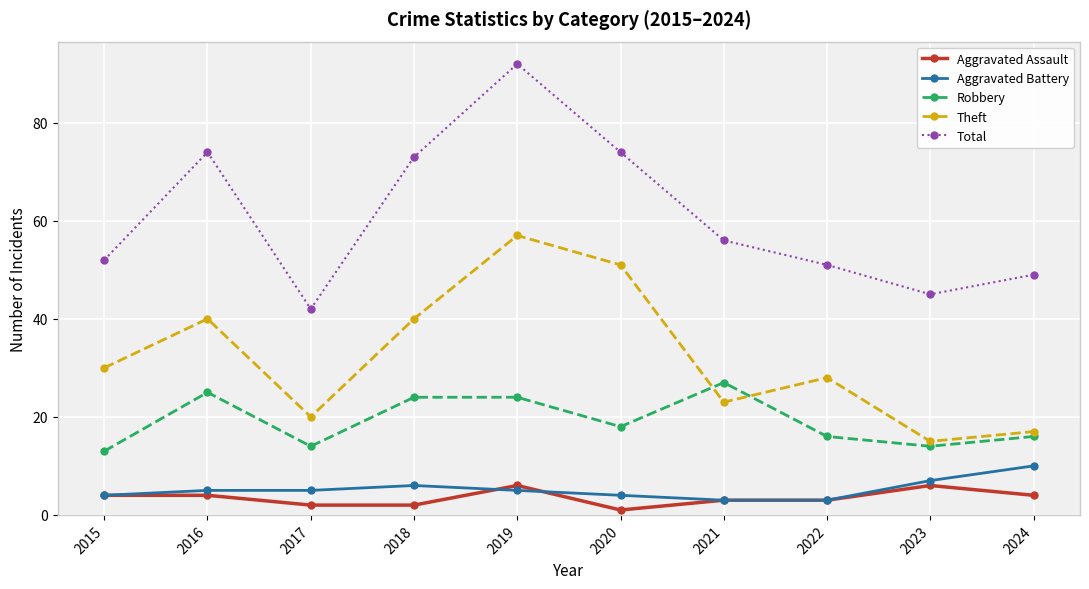

Reading left to right, list all the values displayed in this chart.

Aggravated Assault: 2015=4	2016=4	2017=2	2018=2	2019=6	2020=1	2021=3	2022=3	2023=6	2024=4
Aggravated Battery: 2015=4	2016=5	2017=5	2018=6	2019=5	2020=4	2021=3	2022=3	2023=7	2024=10
Robbery: 2015=13	2016=25	2017=14	2018=24	2019=24	2020=18	2021=27	2022=16	2023=14	2024=16
Theft: 2015=30	2016=40	2017=20	2018=40	2019=57	2020=51	2021=23	2022=28	2023=15	2024=17
Total: 2015=52	2016=74	2017=42	2018=73	2019=92	2020=74	2021=56	2022=51	2023=45	2024=49